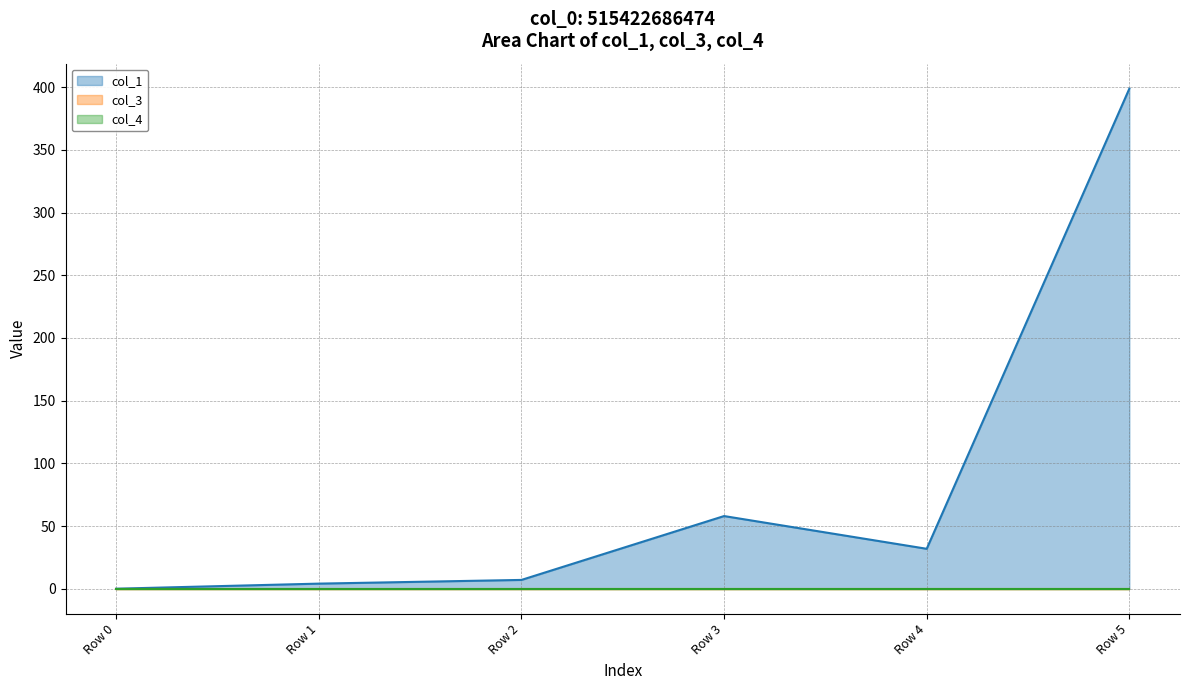

What is the difference between the highest and lowest values at Row 4?

31.8